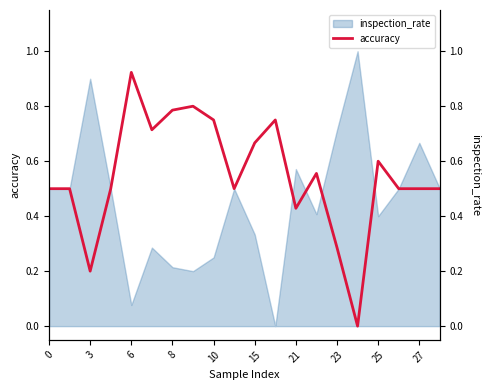

True or false: the data has more than 0 interior local peaks.

True